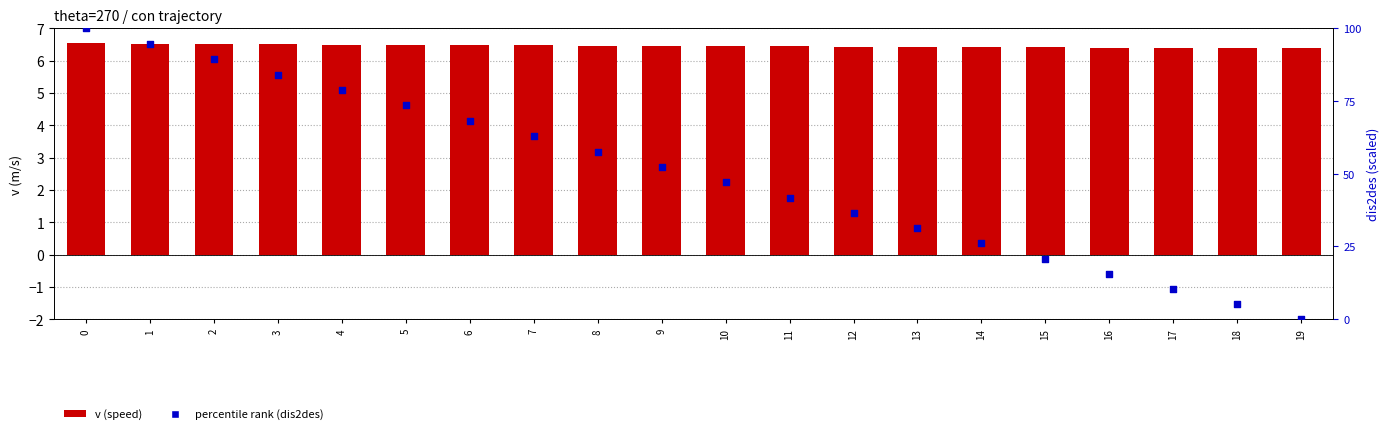

Which series has the widest spread of Y values?

percentile rank (dis2des)